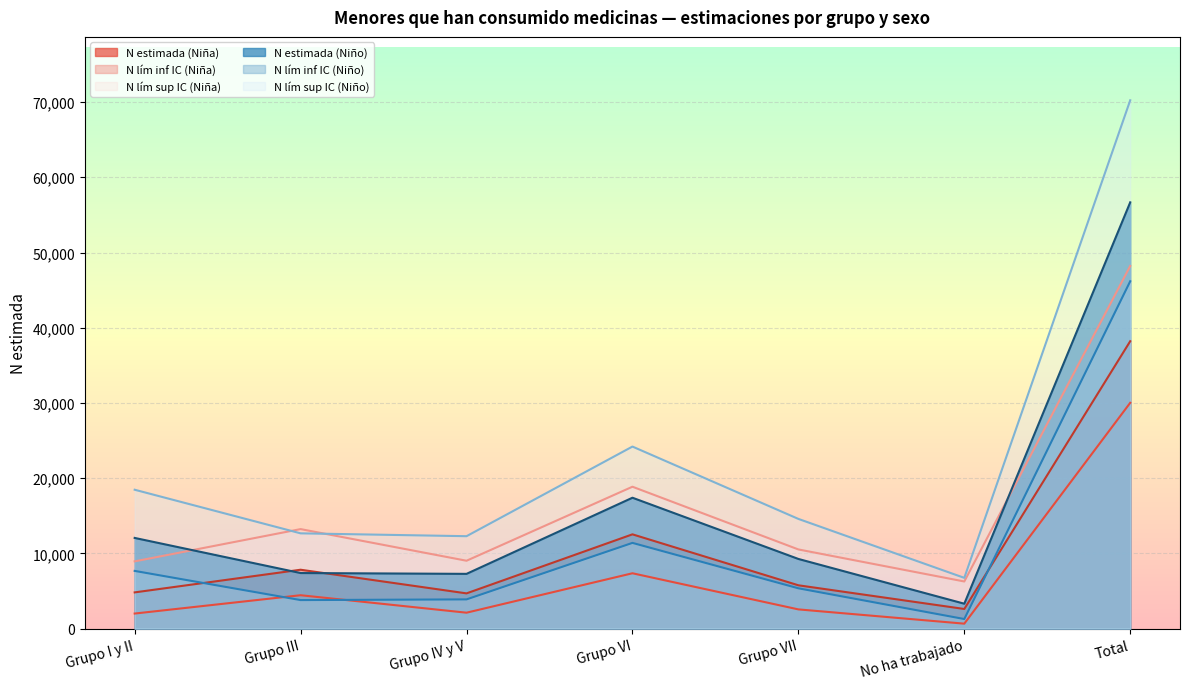

How many lines are shown in the chart?

6